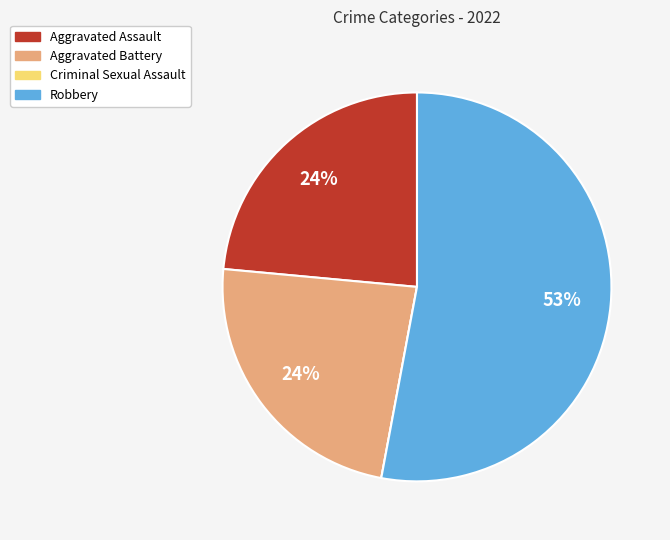

To the nearest percent, what is the average slice percentage?

25%